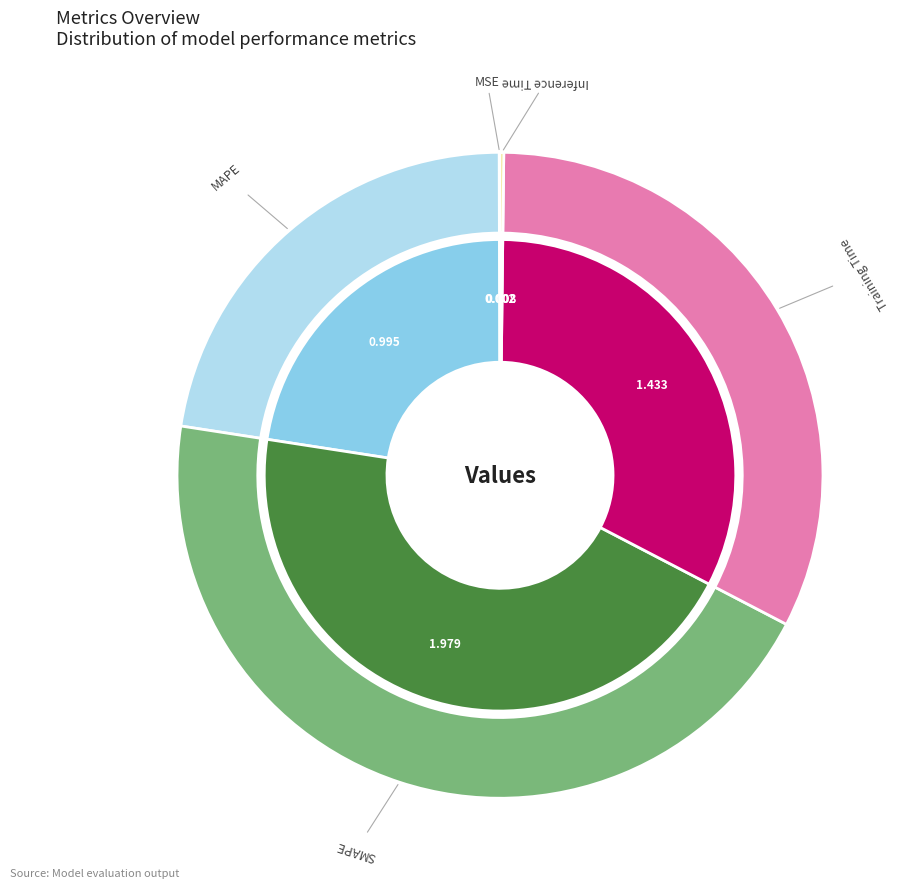

To the nearest percent, what is the average slice percentage?

20%